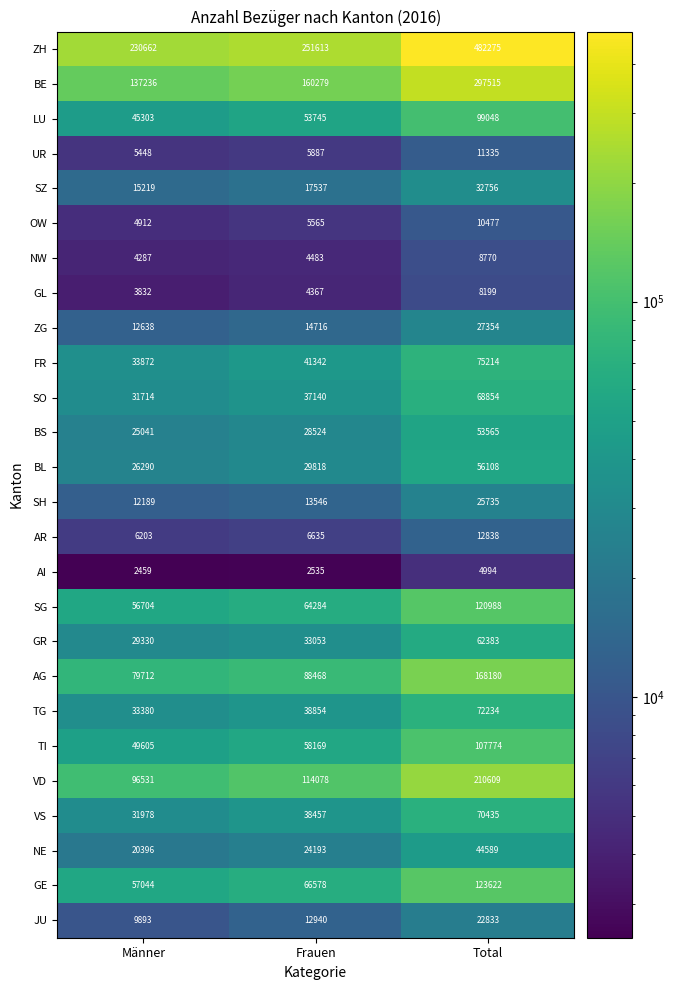

Count the number of data series in this chart.

26